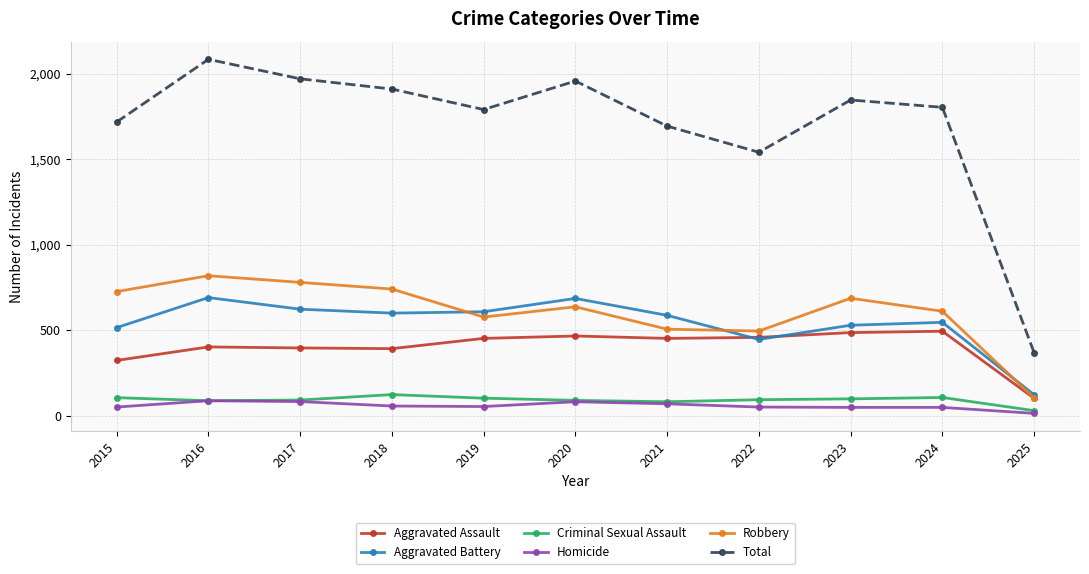

Is the value of Aggravated Battery at 2021 greater than the value of Criminal Sexual Assault at 2023?

Yes